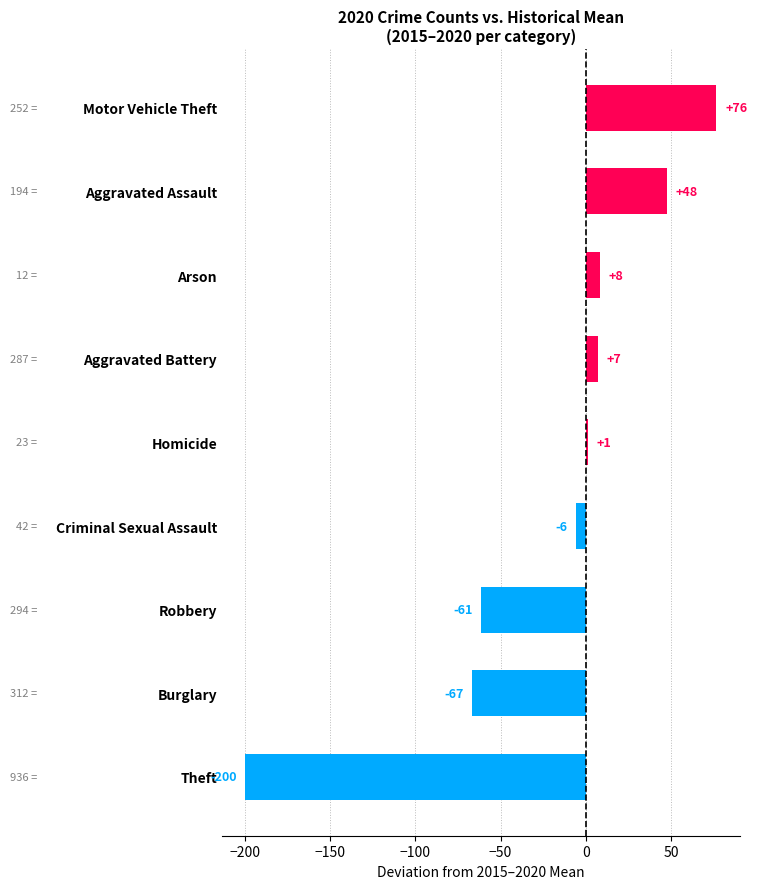

Are the bars horizontal?

Yes